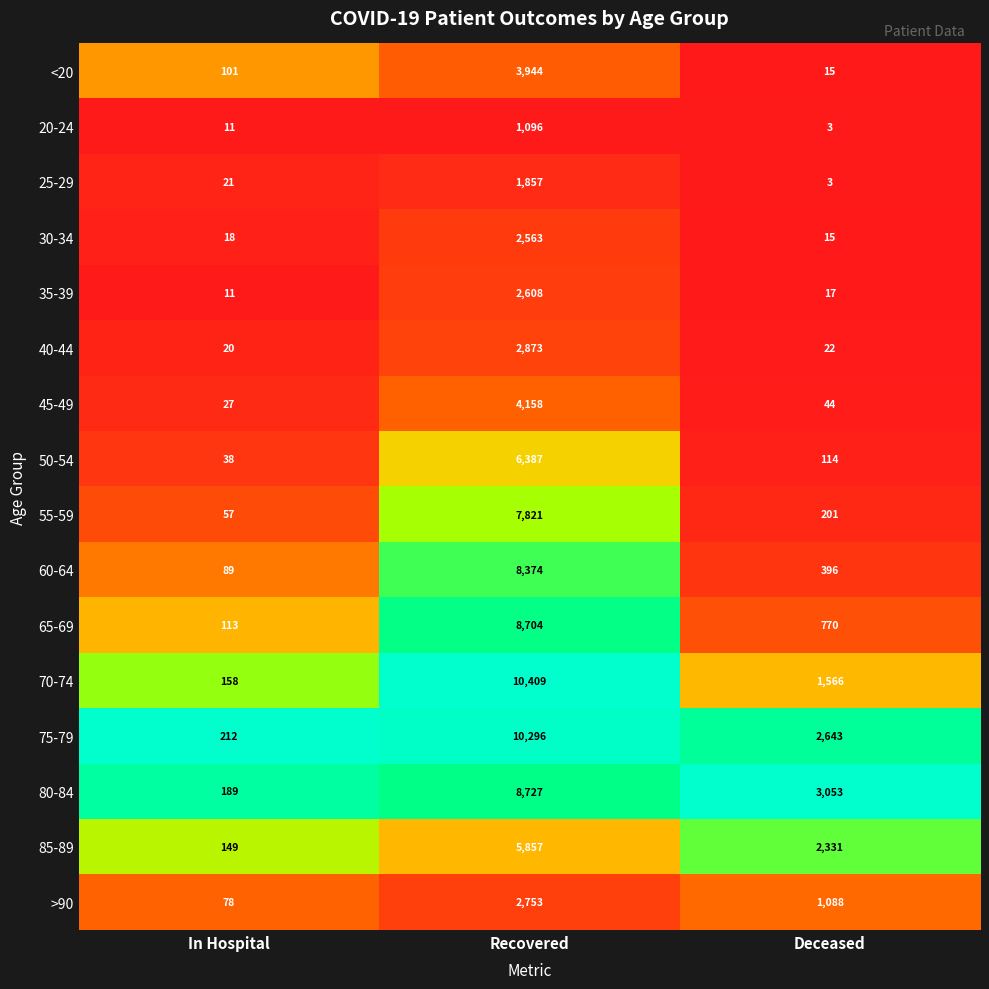

What value does the 55-59 series have at Recovered, to the nearest 100?

7800